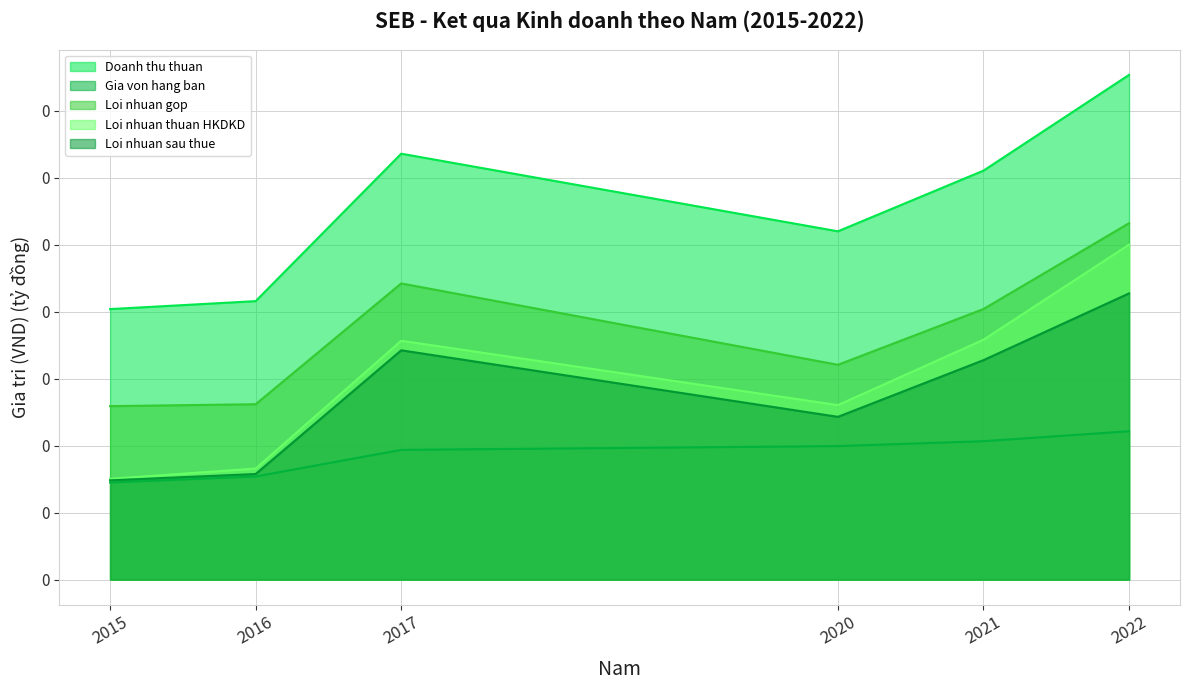

The value of Loi nhuan sau thue at 2022 is 0.4. True or false?

False